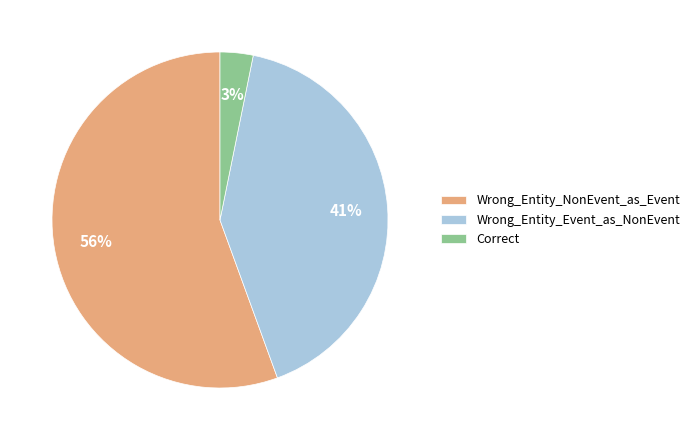

Which has a higher value, Wrong_Entity_NonEvent_as_Event or Correct?

Wrong_Entity_NonEvent_as_Event